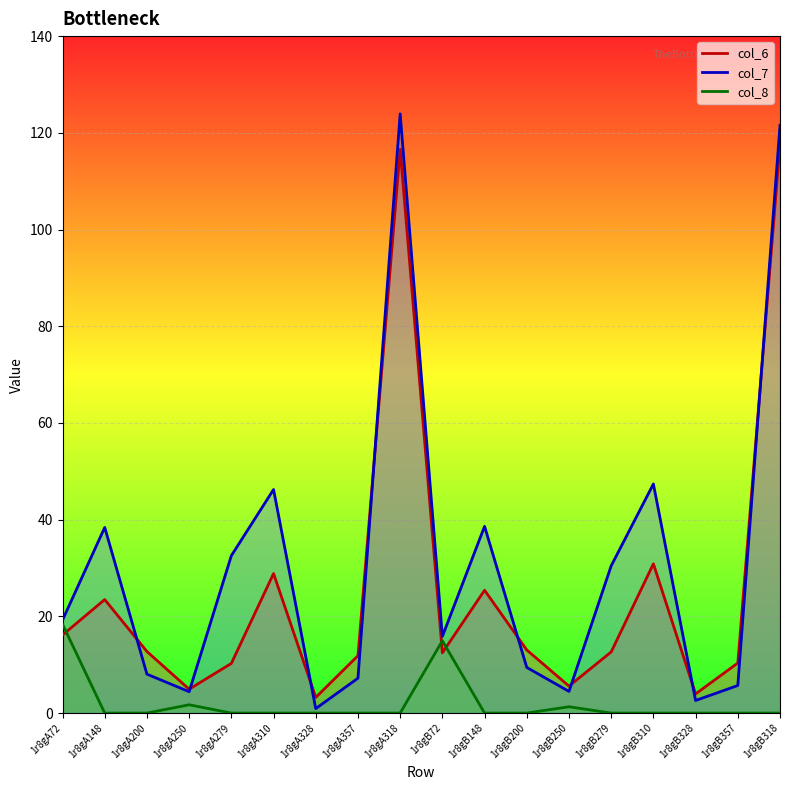

What is the total value across all series at 1r8gA148?

61.9